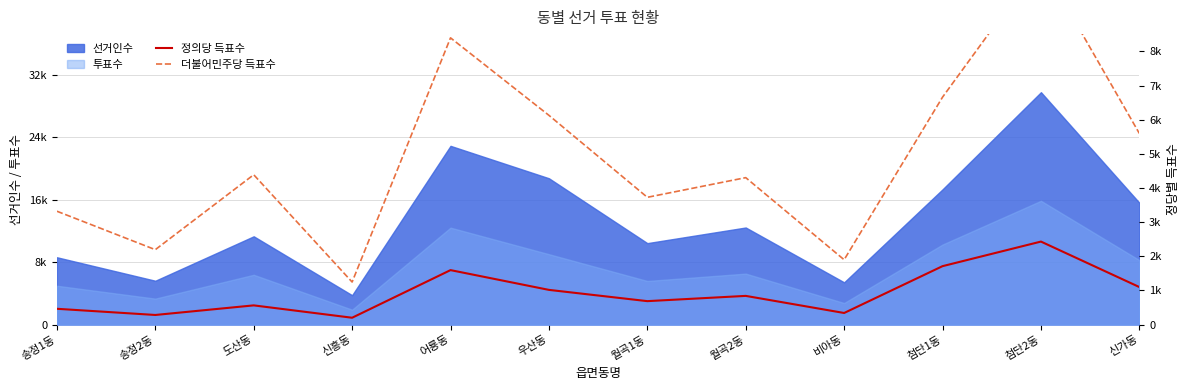

Where does the 더불어민주당 득표수 series first go above 4389?

어룡동